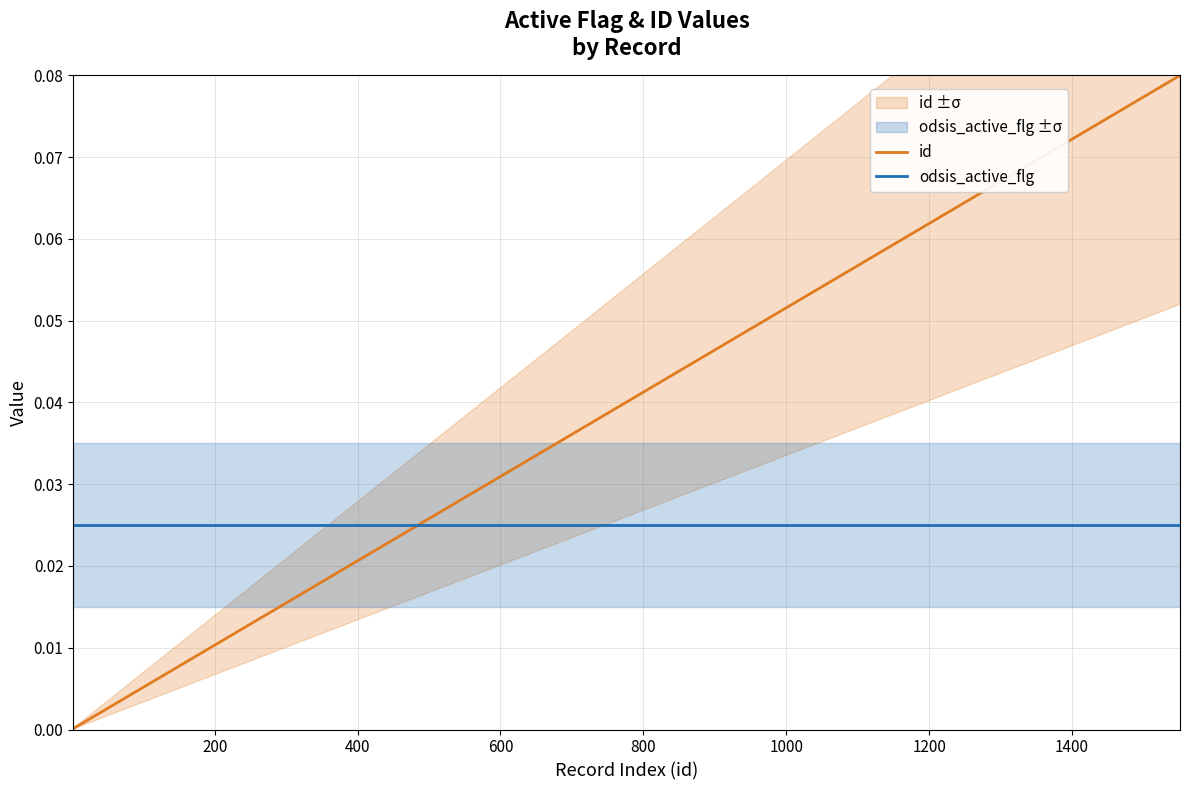

True or false: odsis_active_flg and id intersect in this chart.

True